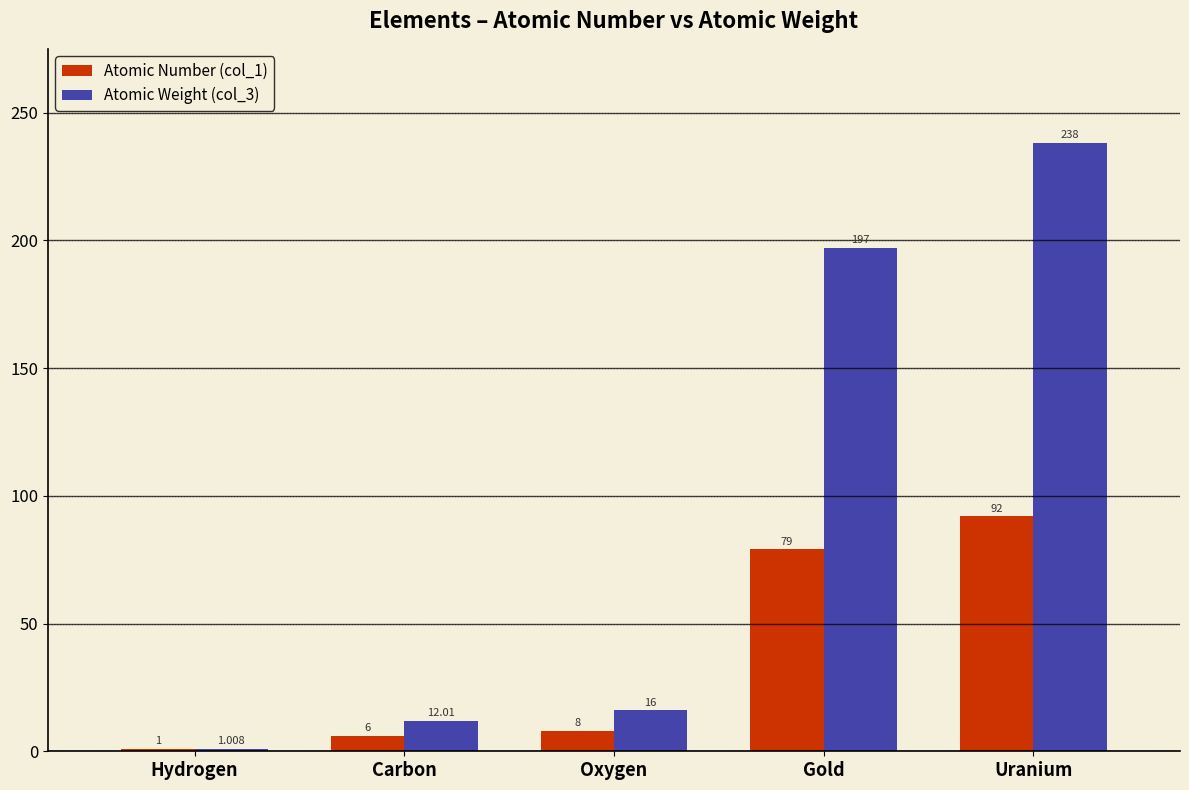

At which category is the sum across all series the highest?

Uranium